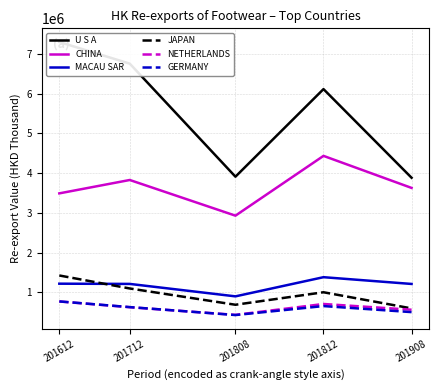

Where is the first local maximum for MACAU SAR?

201812